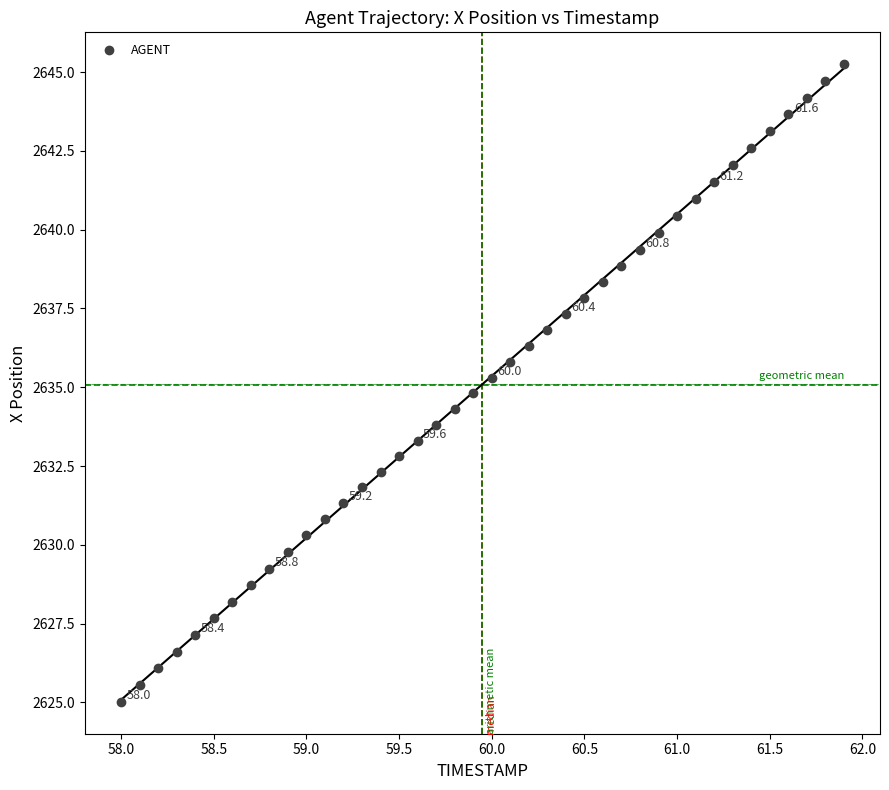

What is the range of X values (max minus min)?

3.9